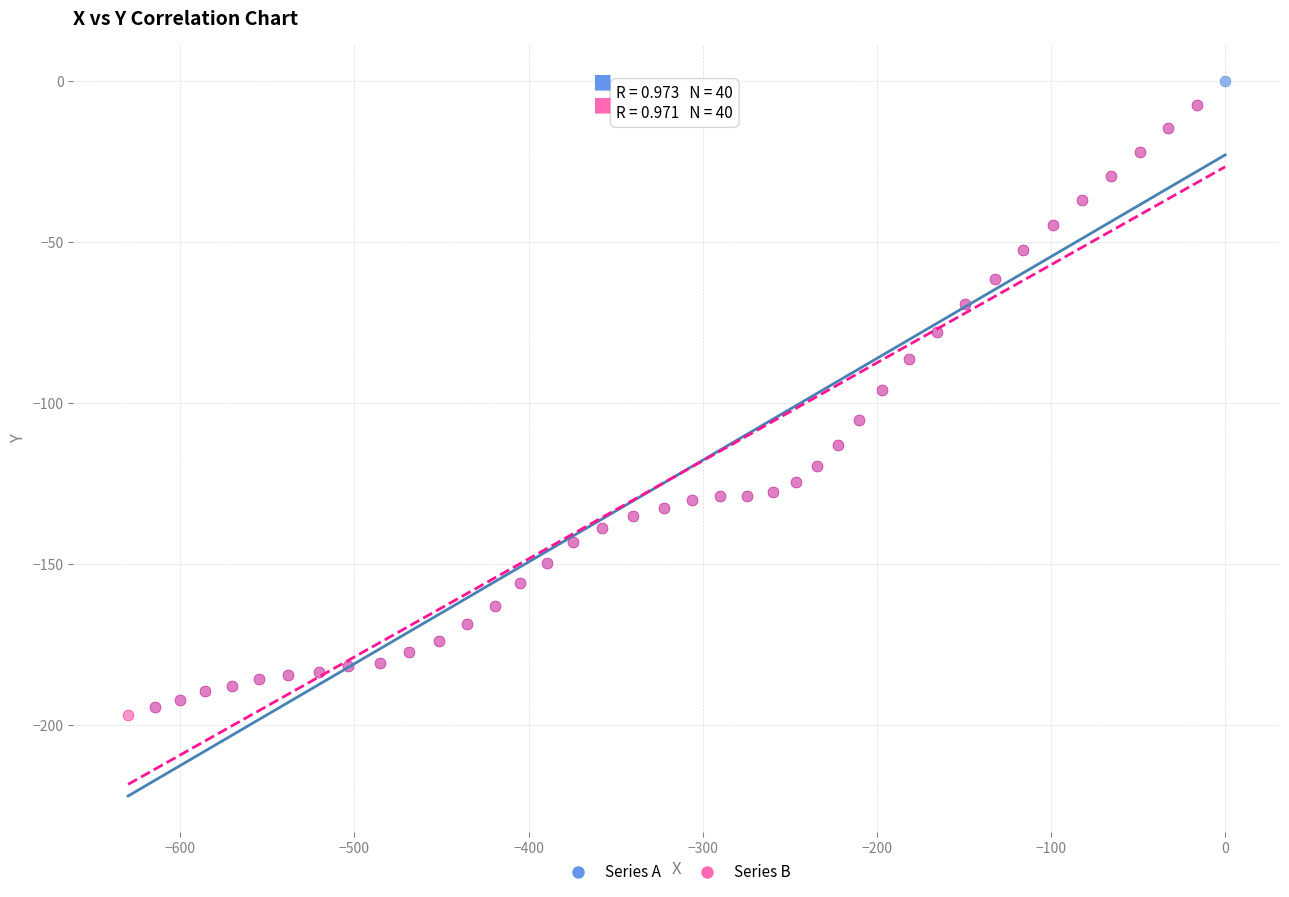

Which series has the widest spread of Y values?

Series A